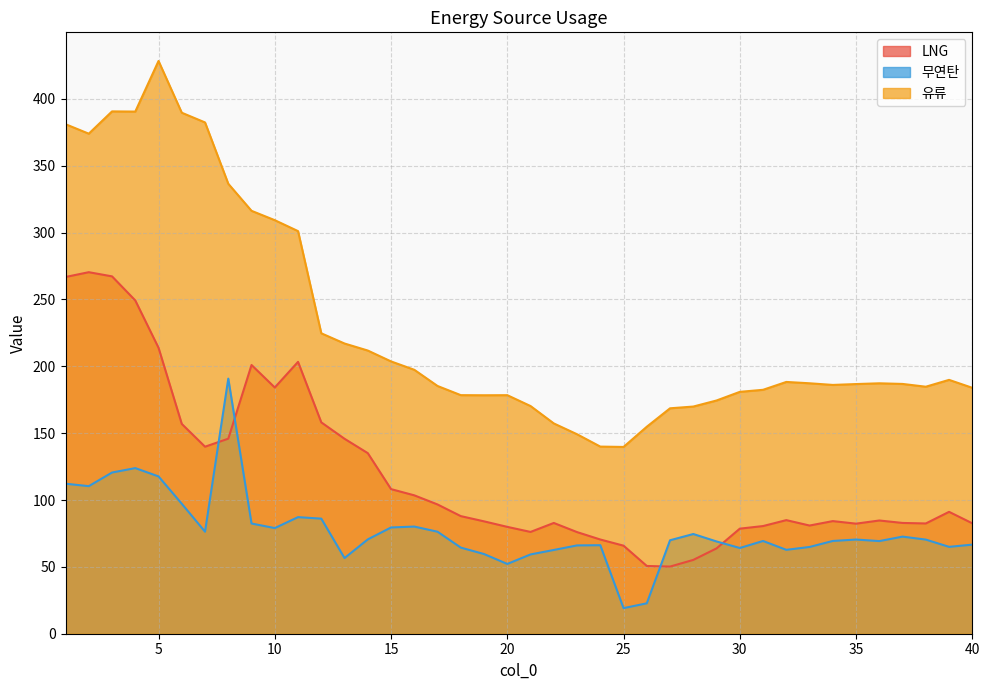

What is the difference between the second highest and second lowest values in the LNG series?

216.6